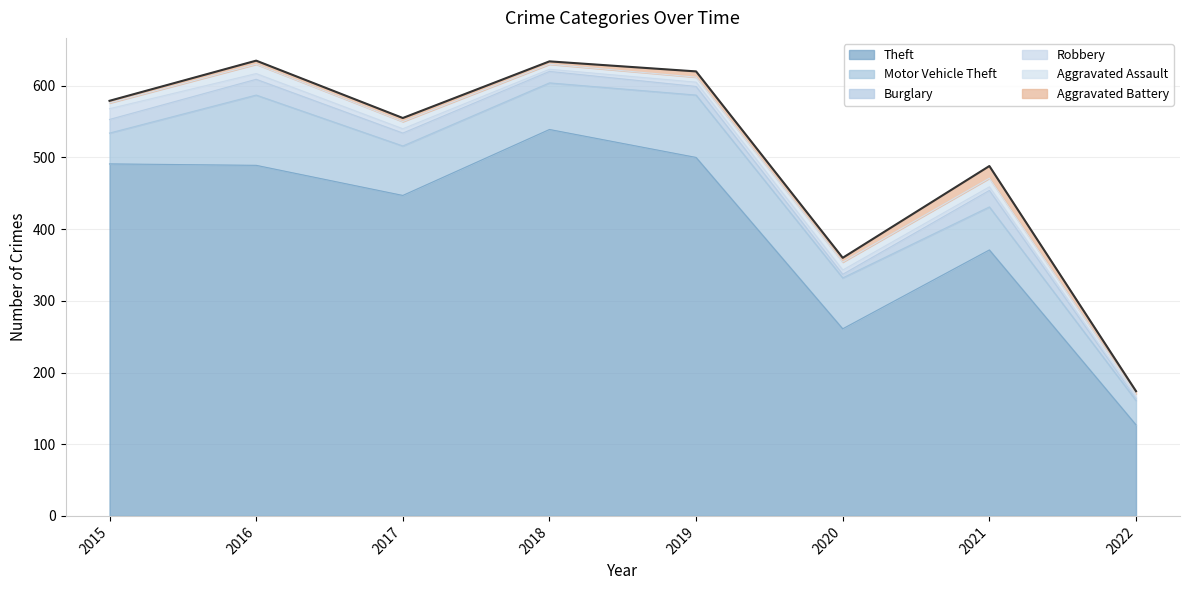

At which category is the sum across all series the highest?

2016